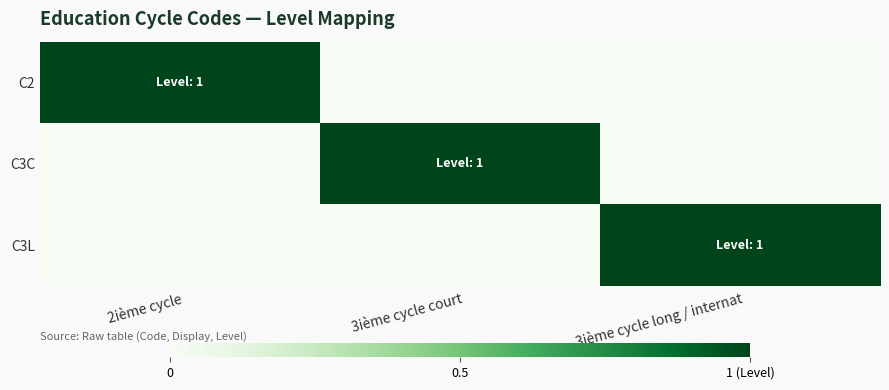

Rank the series by their maximum value, from highest to lowest.

C2, C3C, C3L